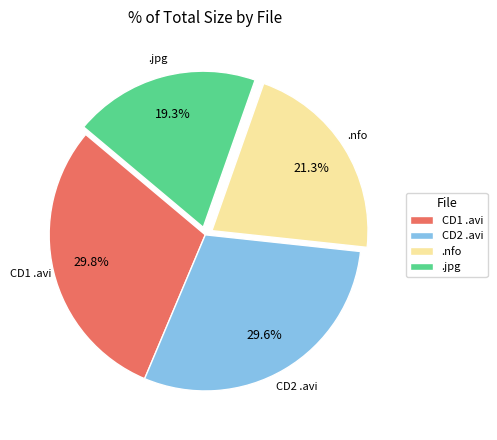

Which category has the smallest portion of the pie?

.jpg